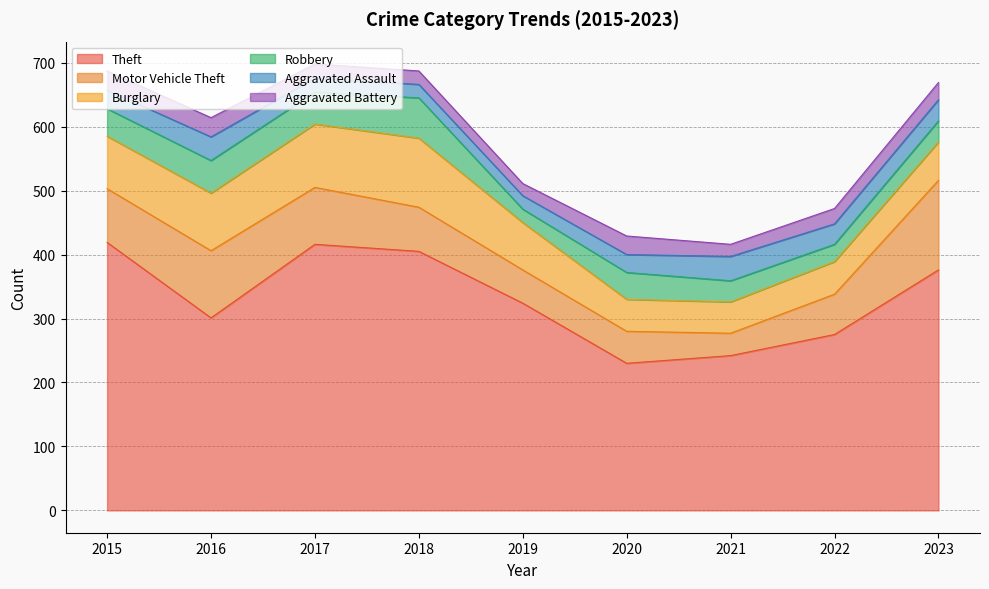

True or false: Burglary and Robbery intersect in this chart.

False